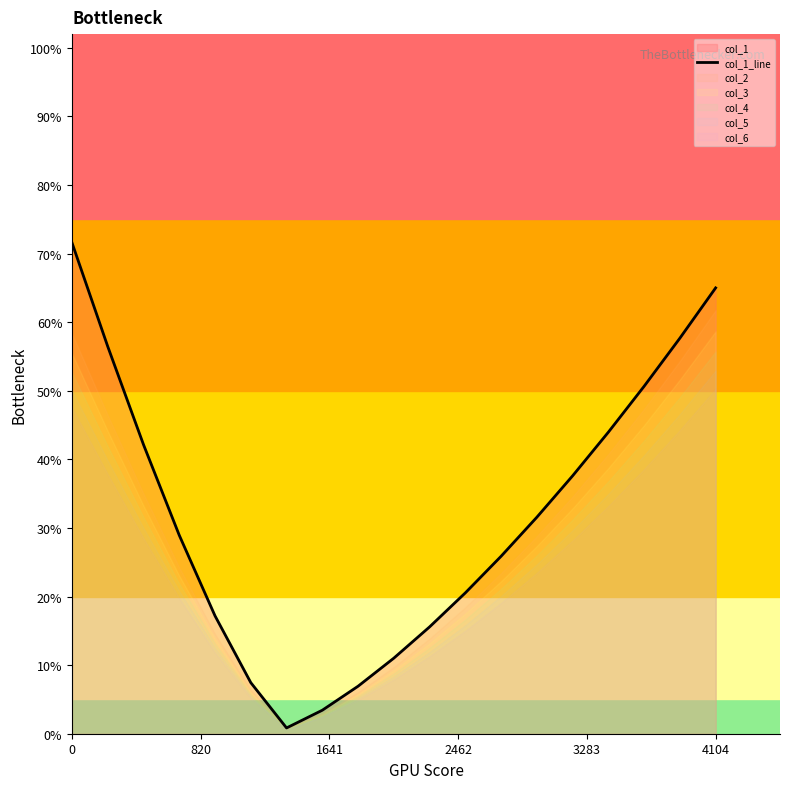

What is the difference between the maximum and second lowest values?

68.2